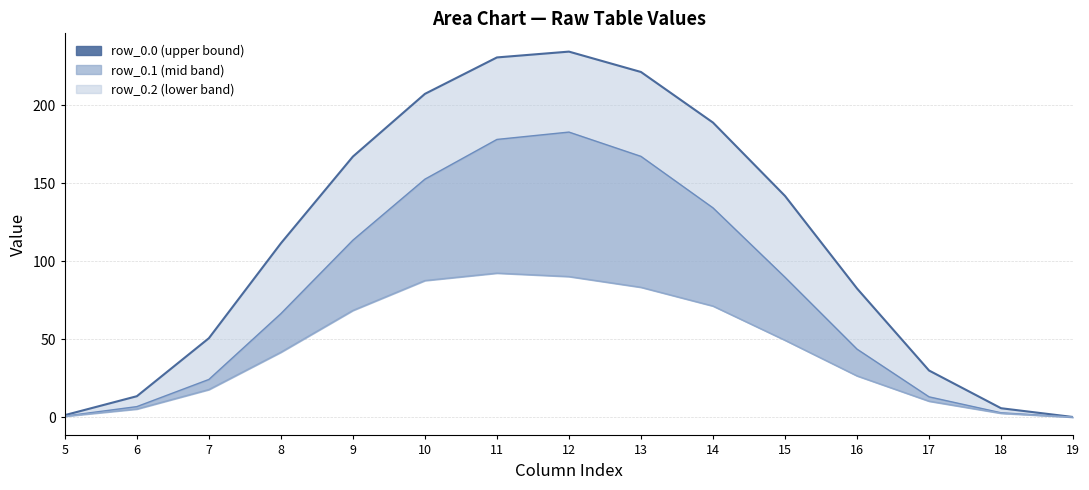

How many points are higher than both their immediate neighbors (excluding endpoints)?

1